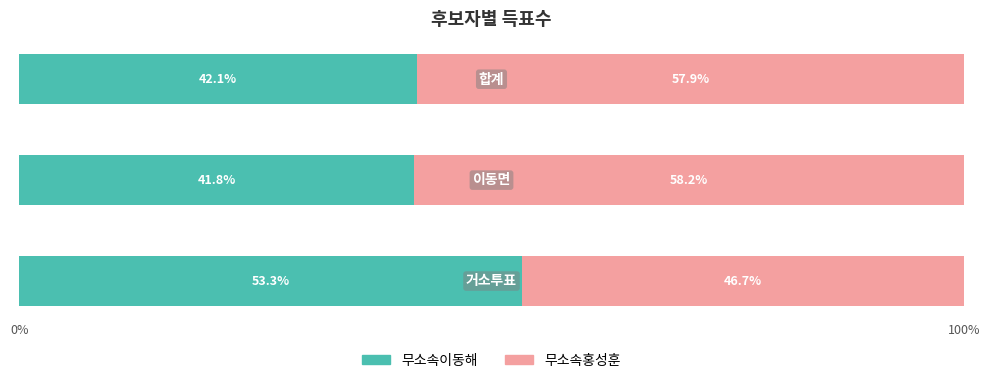

What is the minimum value for 무소속이동해?

41.8